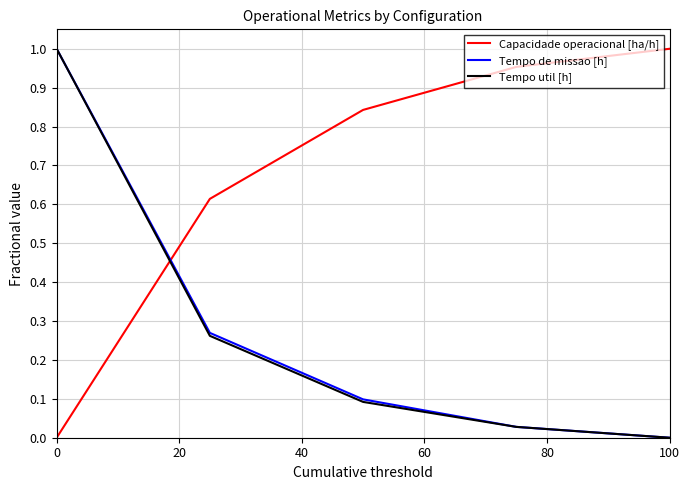

How many positive values does the Capacidade operacional [ha/h] series have?

4